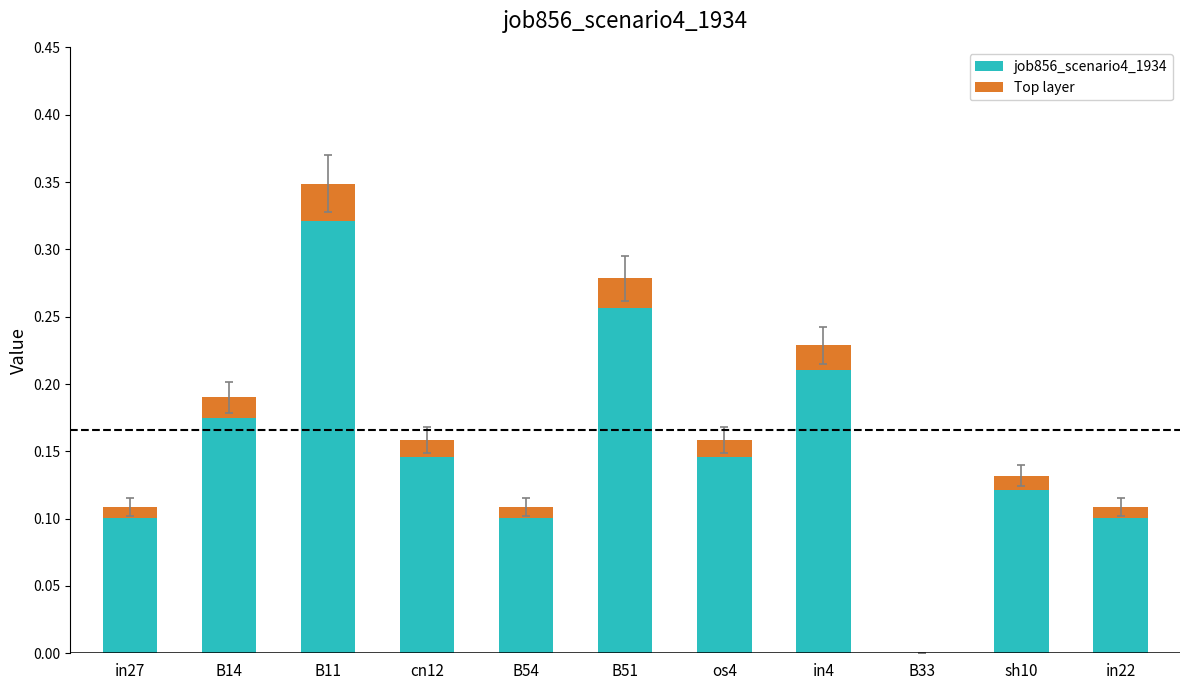

What is the label of the 9th bar from the right?

B11